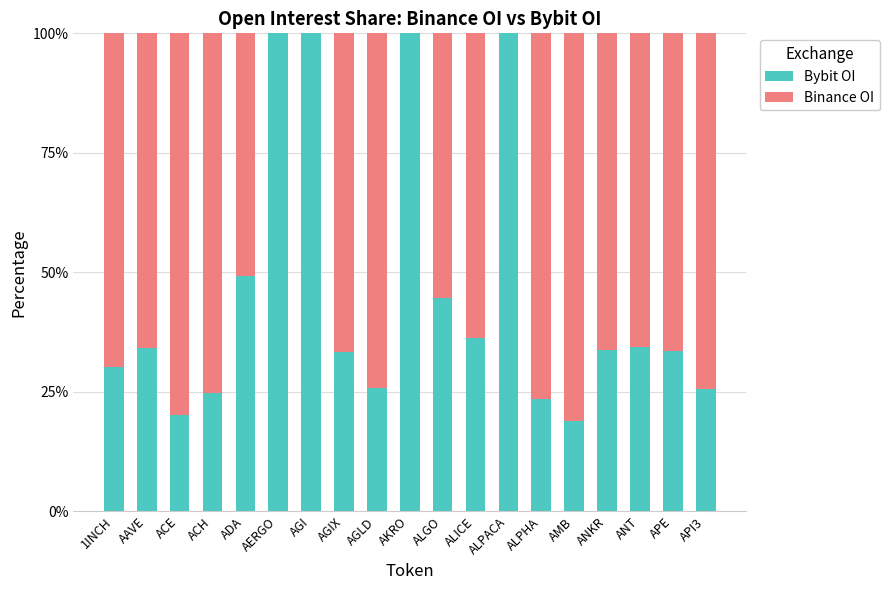

What is the maximum value for Bybit OI?

100.0